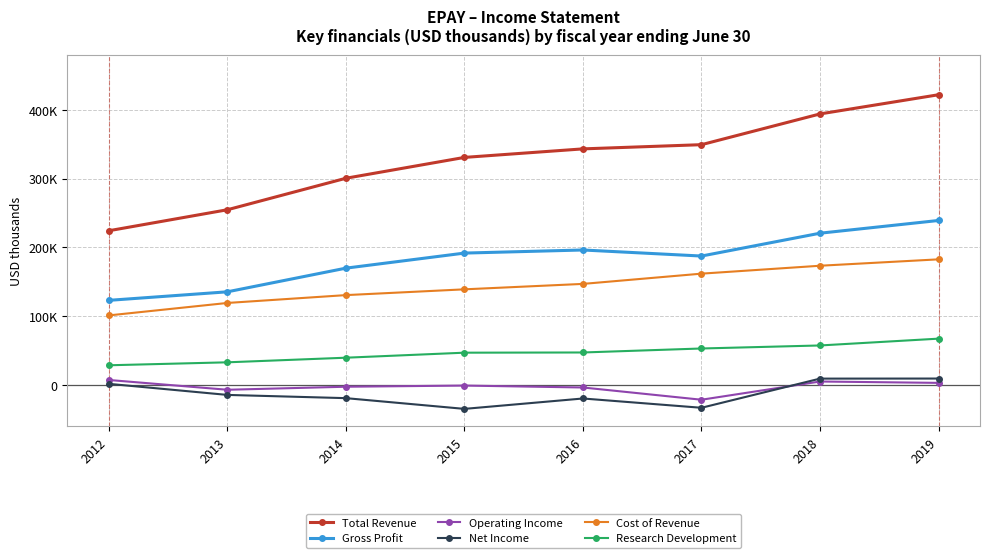

Which label corresponds to the smallest value in the chart?

2015